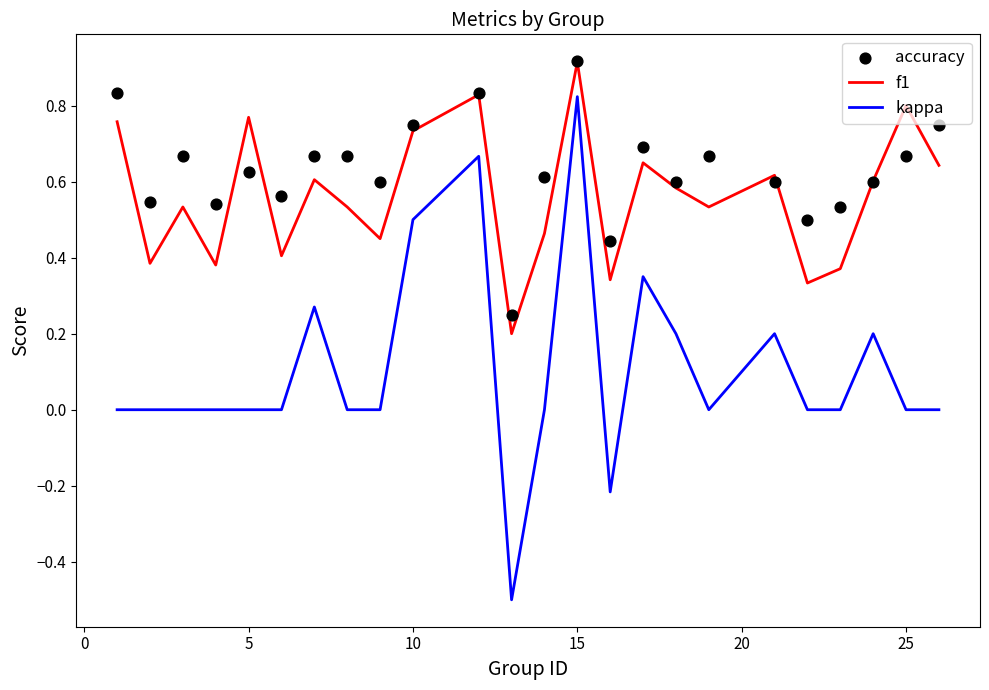

What are all the series names shown in the legend?

f1, kappa, accuracy